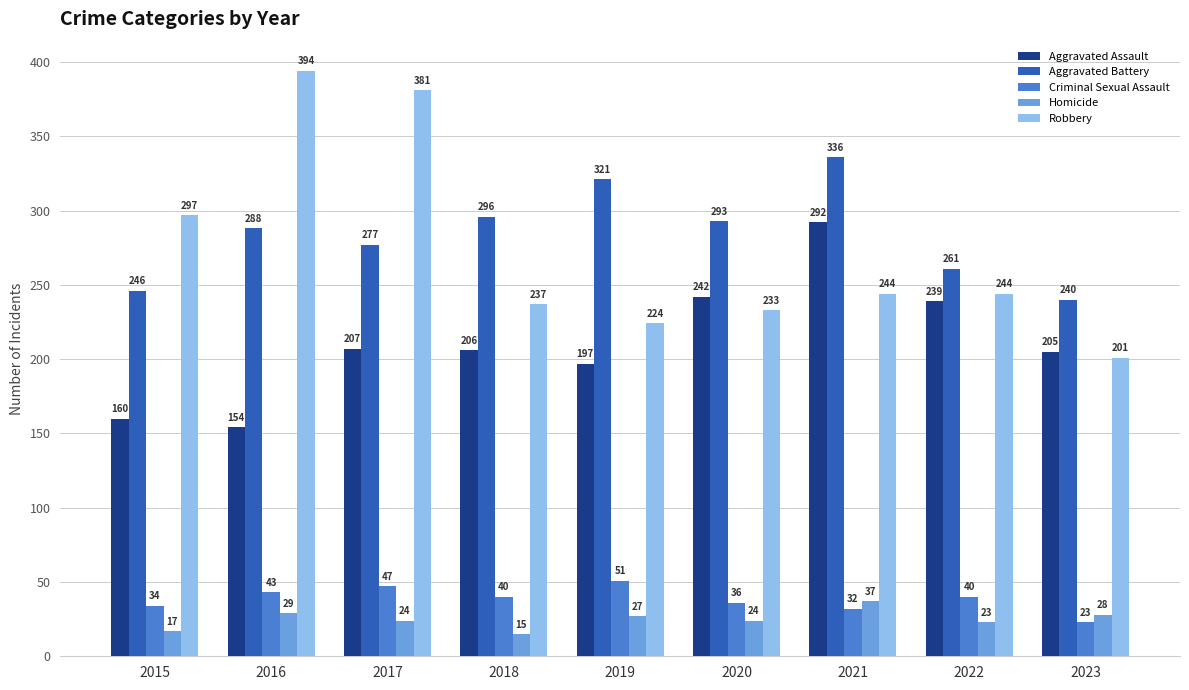

What is the highest value of the Aggravated Assault series?

292